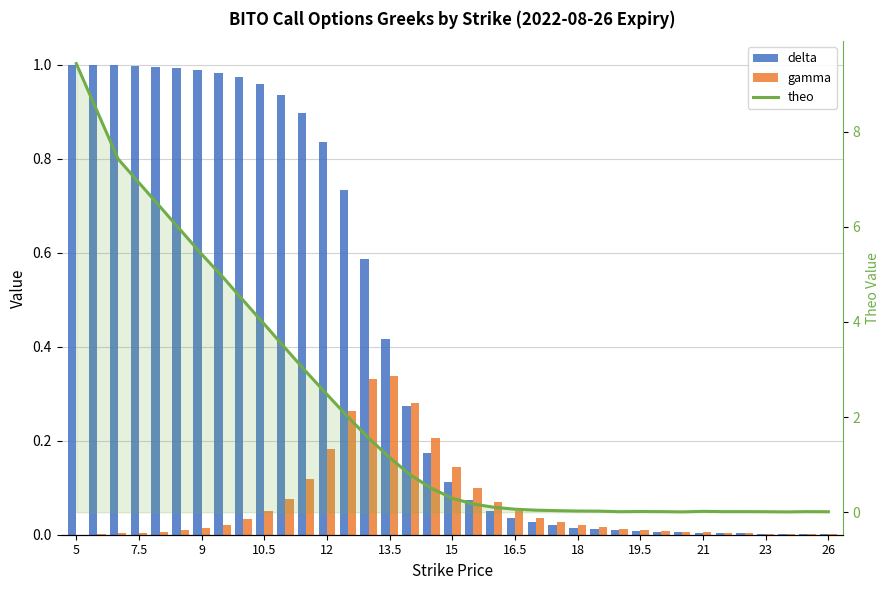

What is the difference between the theo values at 20 and 5?

9.3